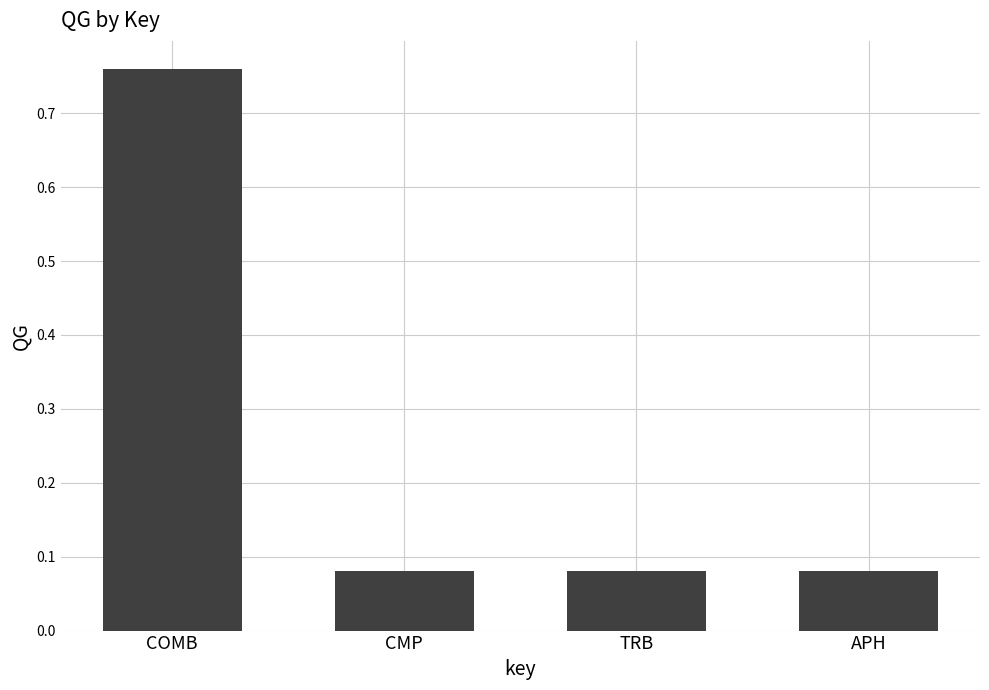

How many bars are there in total?

4